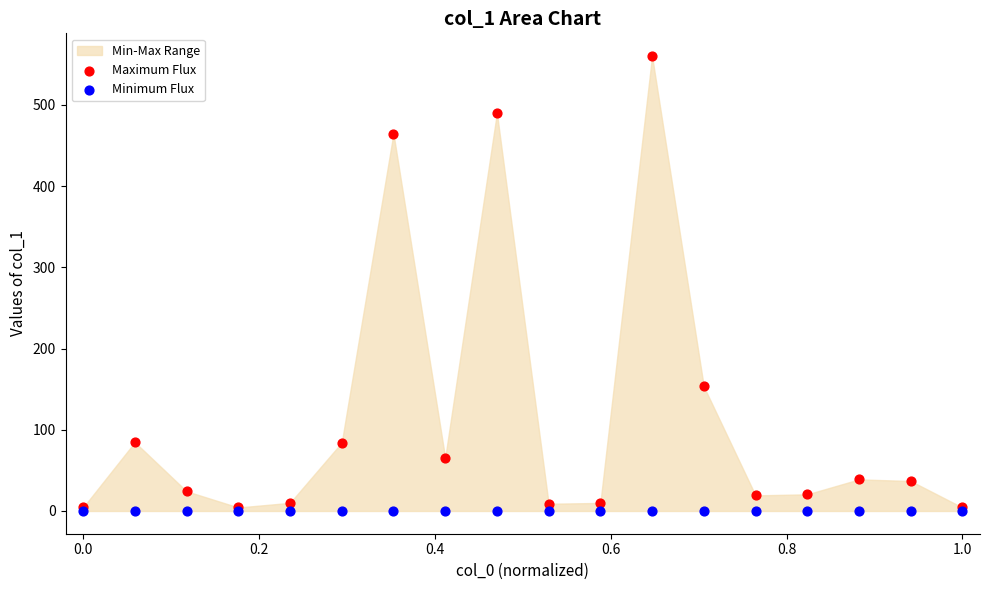

In the Maximum Flux series, what Y value is closest to 282?

153.3